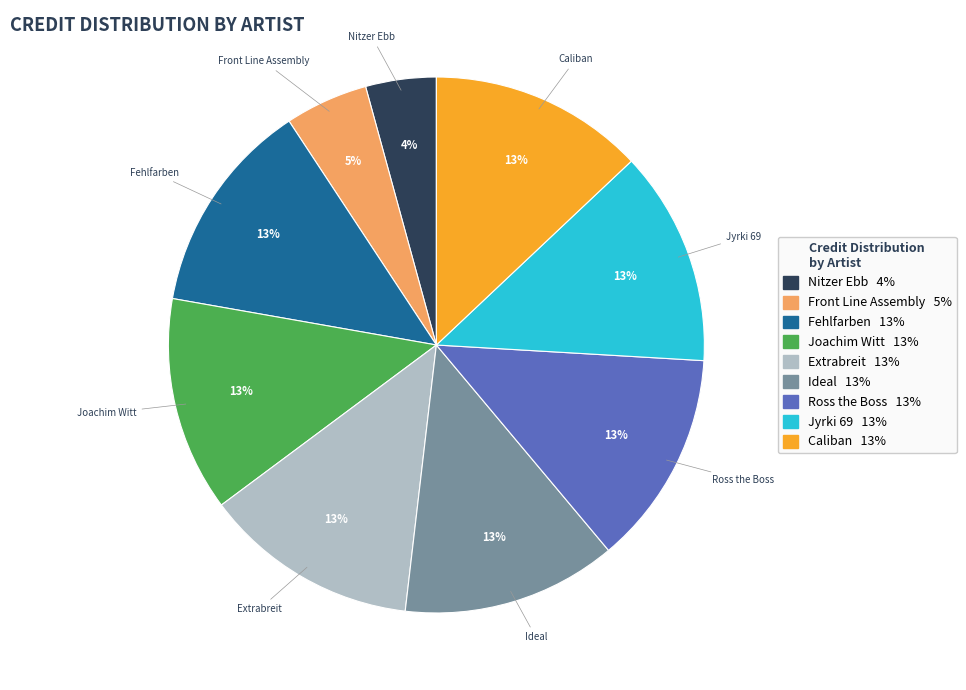

Is the sum of Joachim Witt and Jyrki 69 greater than half?

No